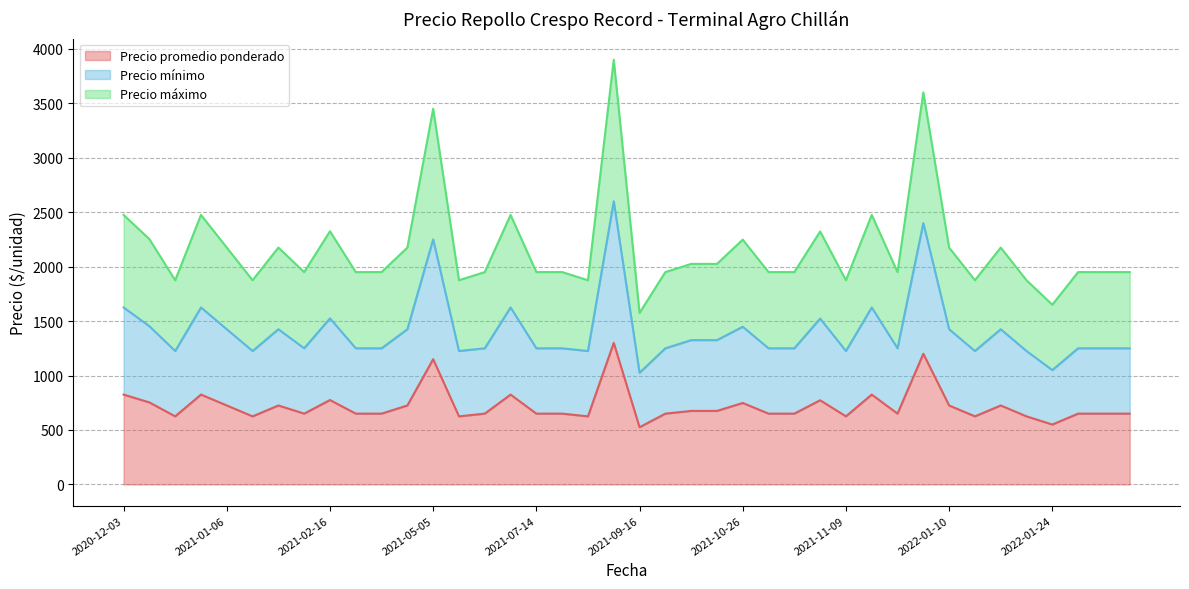

What is the value of the Precio promedio ponderado point at the 14th from the left?

625